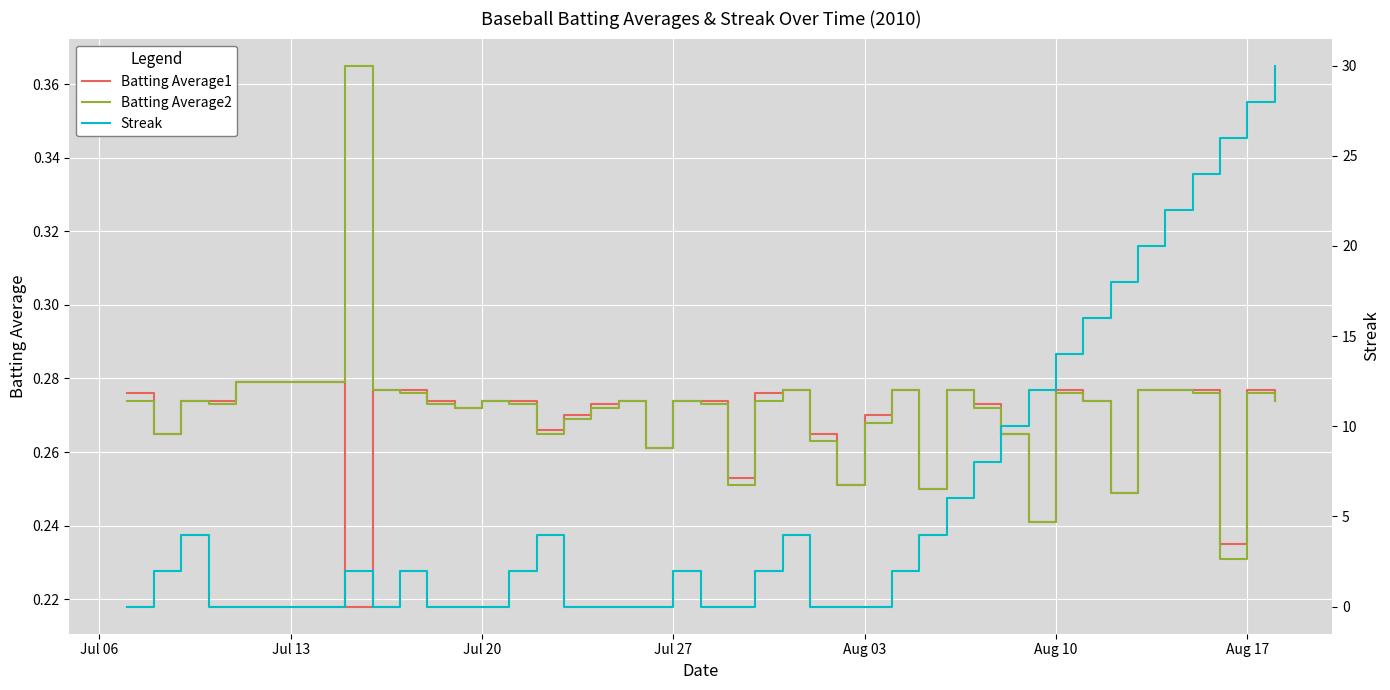

What position from the right is Jul 20?

30